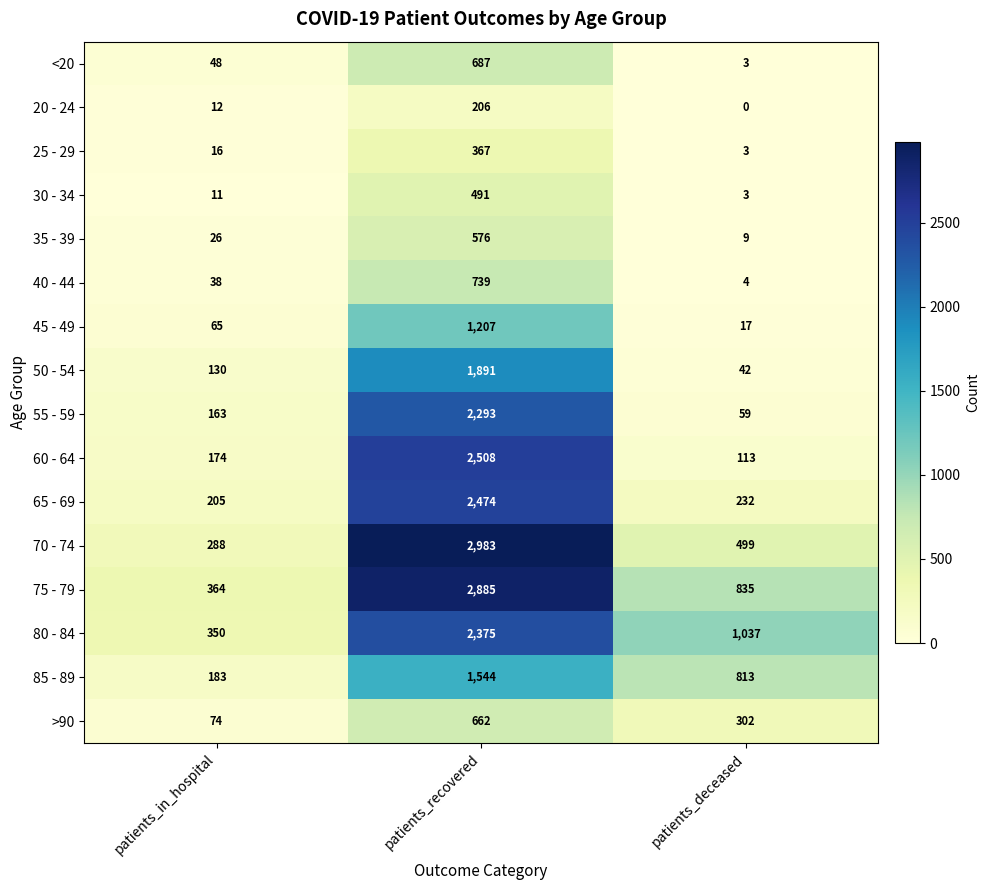

At how many categories does at least one series exceed 1498?

1